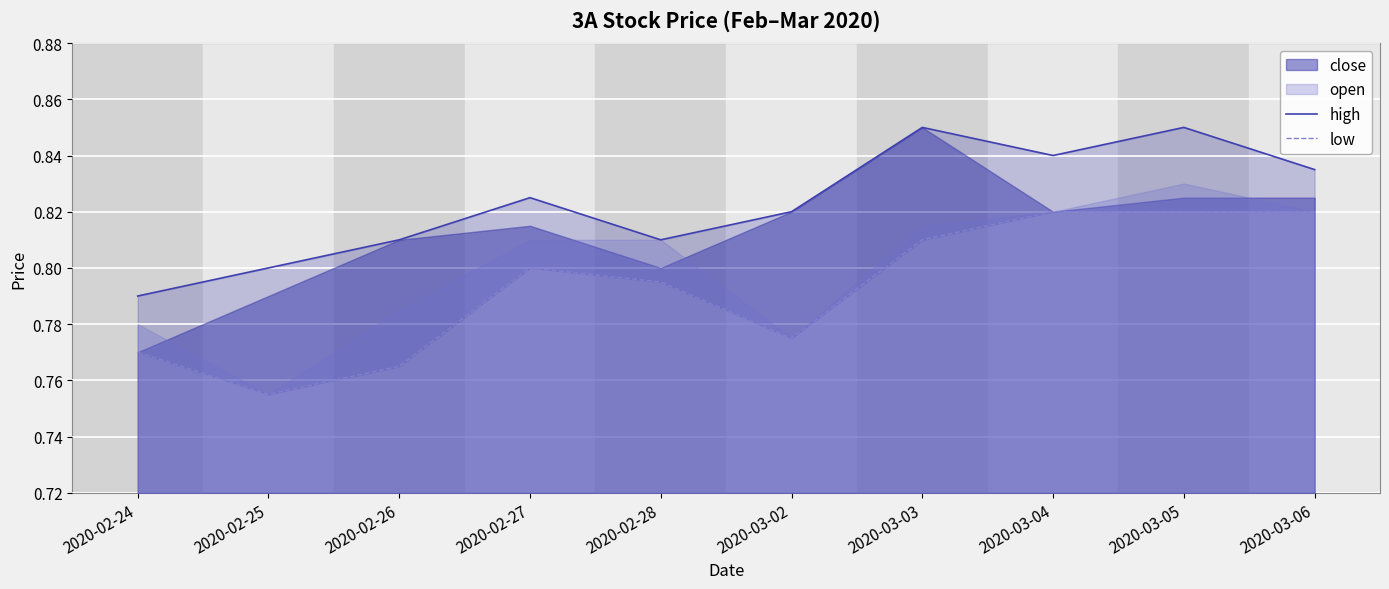

Reading left to right, extract all data points from this chart.

high: 2020-02-24=0.8	2020-02-25=0.8	2020-02-26=0.8	2020-02-27=0.8	2020-02-28=0.8	2020-03-02=0.8	2020-03-03=0.8	2020-03-04=0.8	2020-03-05=0.8	2020-03-06=0.8
low: 2020-02-24=0.8	2020-02-25=0.8	2020-02-26=0.8	2020-02-27=0.8	2020-02-28=0.8	2020-03-02=0.8	2020-03-03=0.8	2020-03-04=0.8	2020-03-05=0.8	2020-03-06=0.8